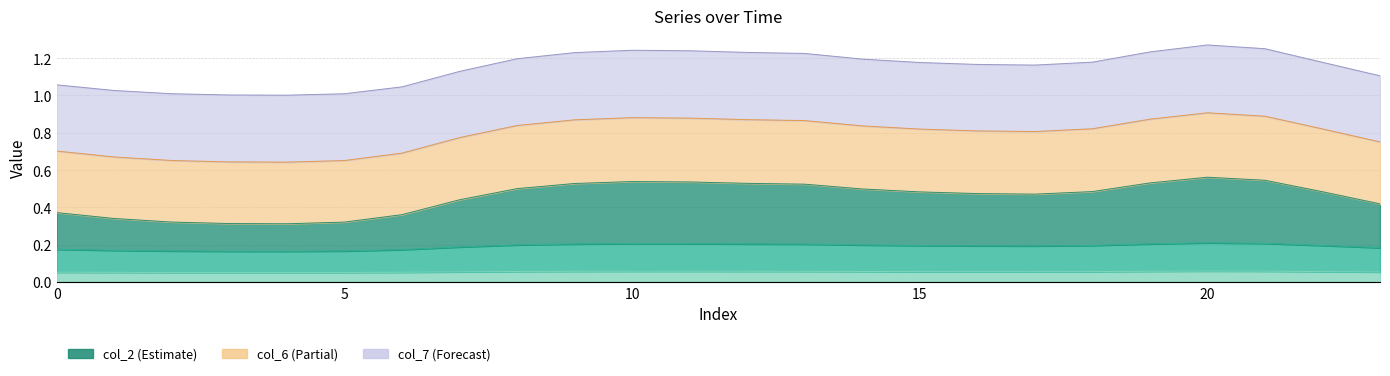

What value does the col_1 series have at 1?

0.3